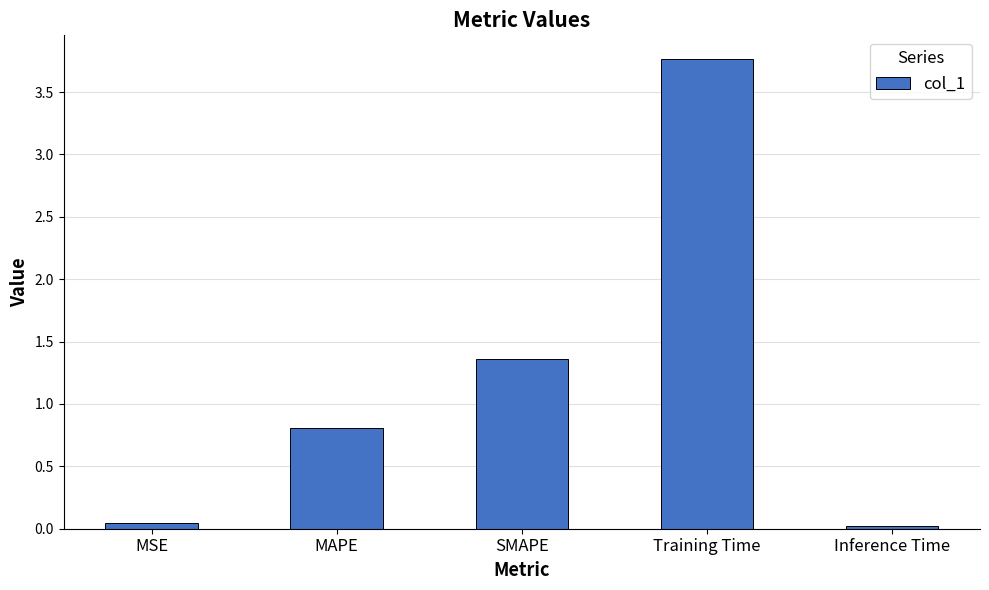

What is the sum of the values at MAPE and Inference Time?

0.8